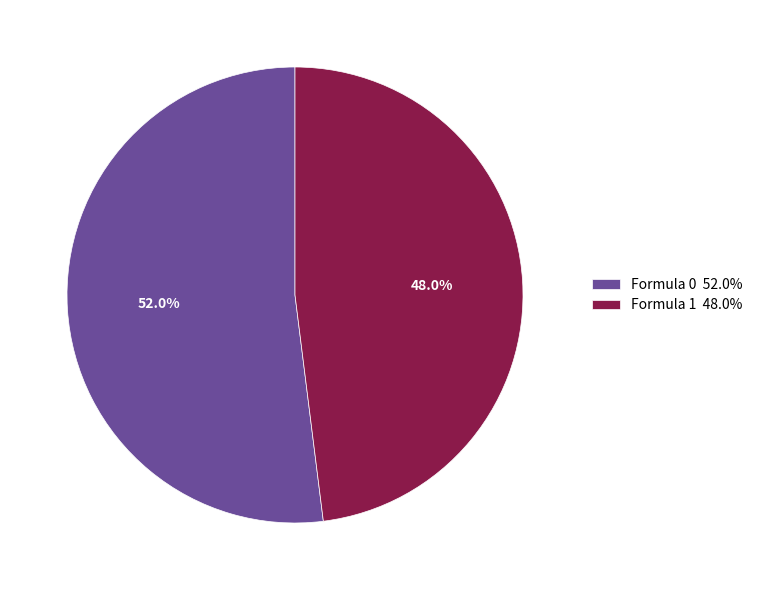

What percentage do Formula 1 and Formula 0 together represent?

100.0%